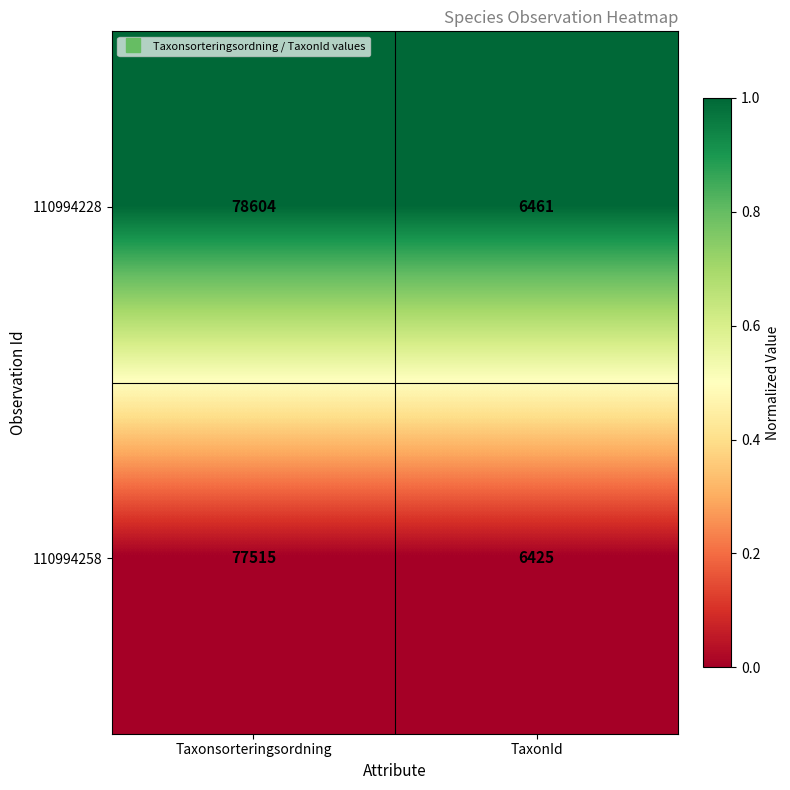

What is the spread (max minus min) of values at Taxonsorteringsordning?

1089